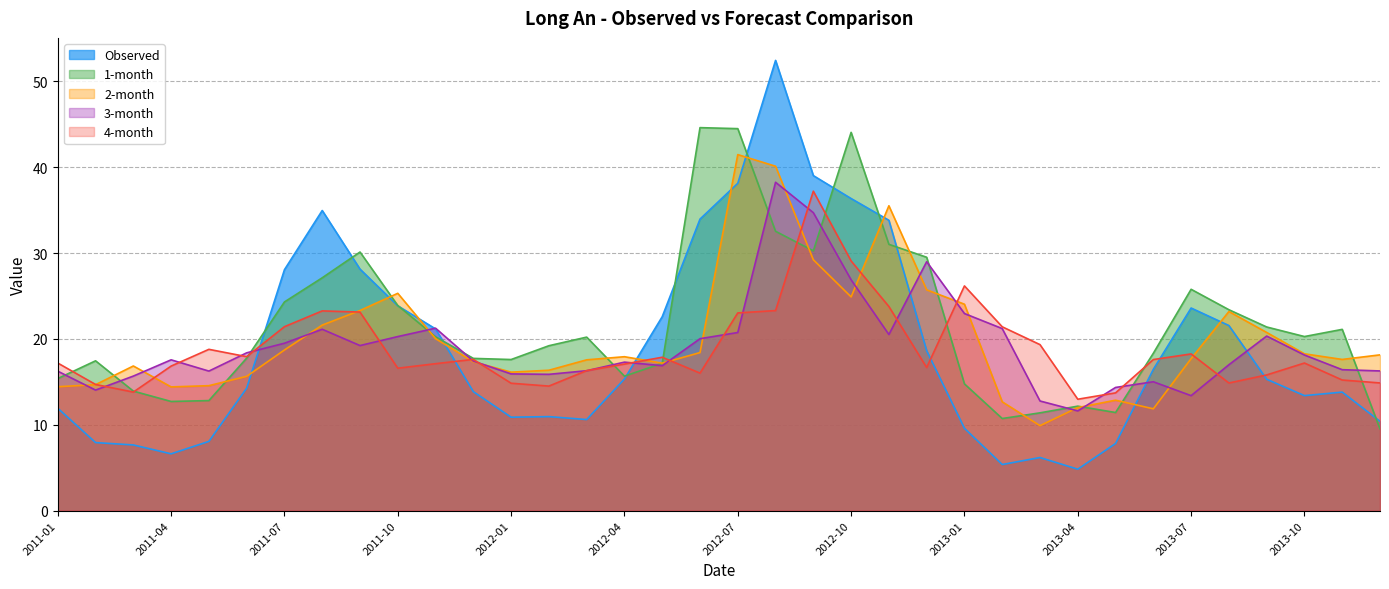

Does the chart have visible grid lines?

Yes